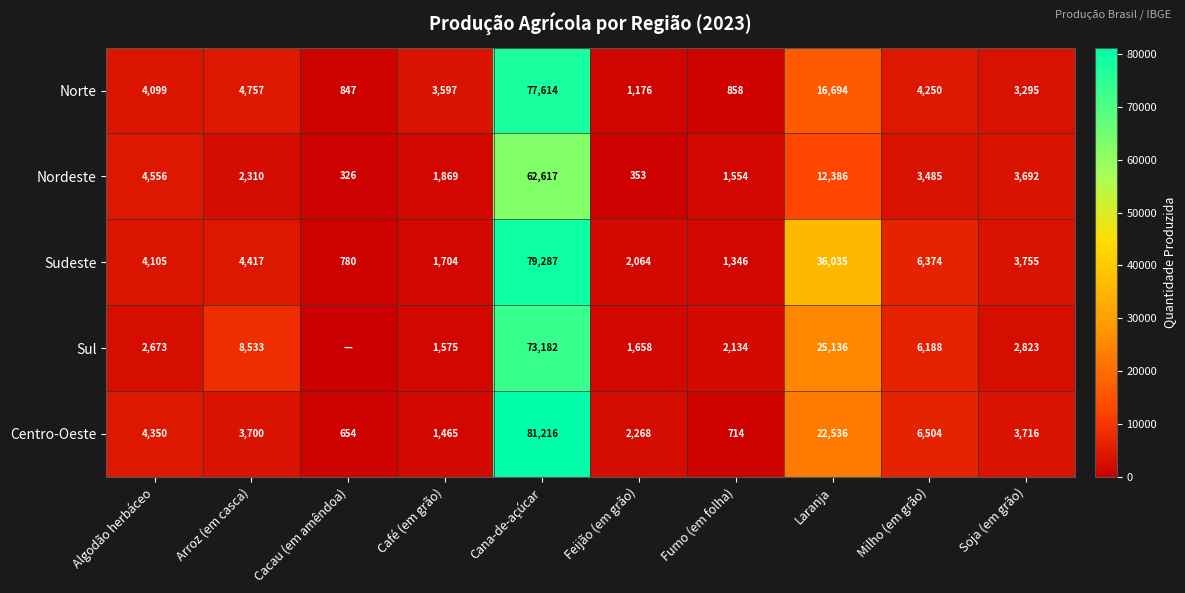

What is the difference between the Centro-Oeste values at Laranja and Milho (em grão)?

16032